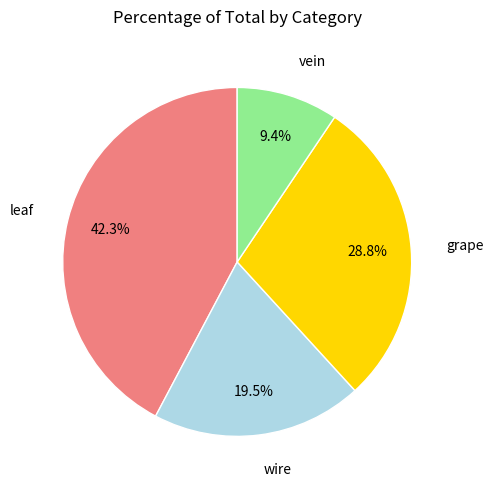

Rank the categories by value from lowest to highest.

vein, wire, grape, leaf